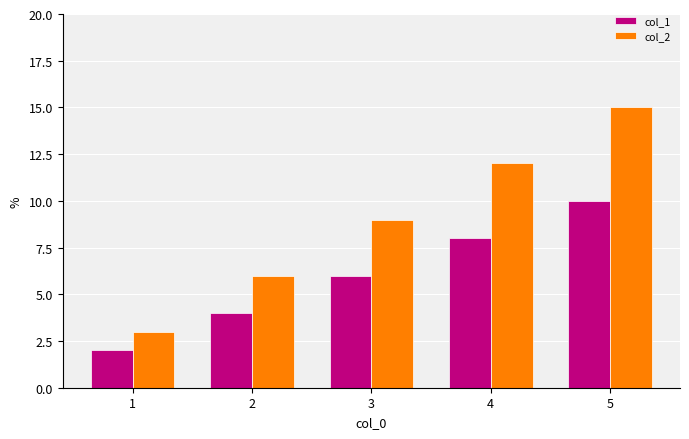

What is the difference between the col_2 values at 4 and 5?

3